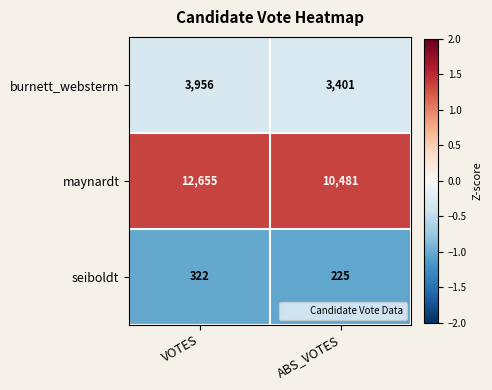

At which label does maynardt reach its peak?

VOTES